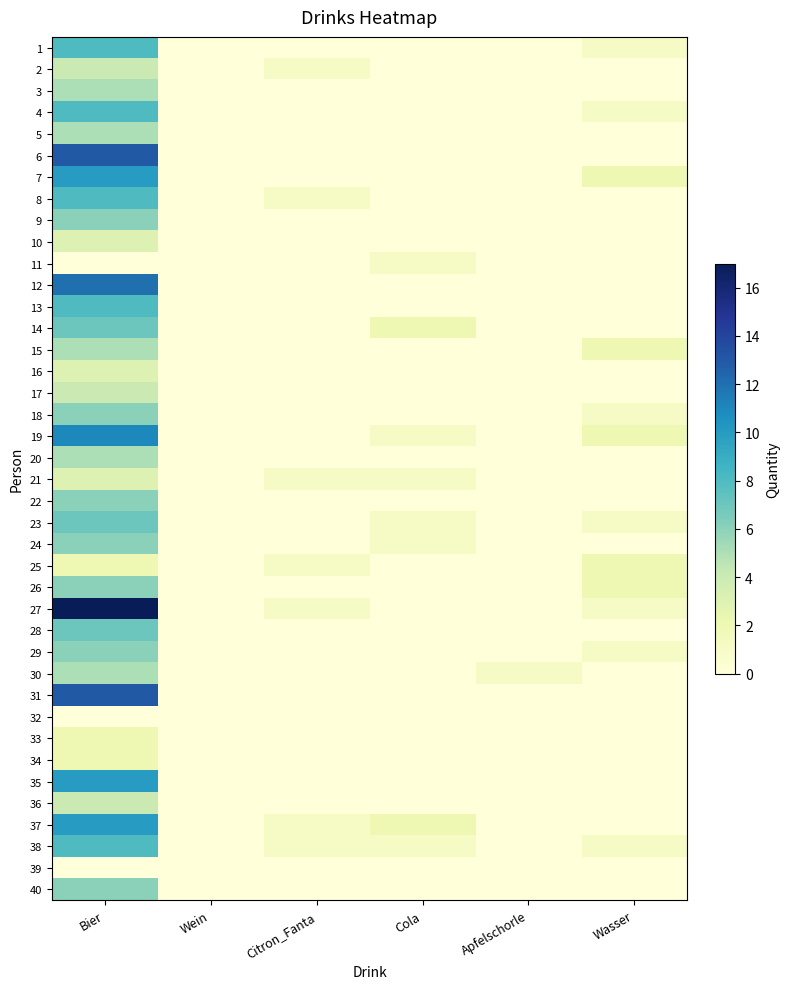

Reading right to left, extract all data points from this chart.

1: Wasser=1	Apfelschorle=0	Cola=0	Citron_Fanta=0	Wein=0	Bier=8
2: Wasser=0	Apfelschorle=0	Cola=0	Citron_Fanta=1	Wein=0	Bier=4
3: Wasser=0	Apfelschorle=0	Cola=0	Citron_Fanta=0	Wein=0	Bier=5
4: Wasser=1	Apfelschorle=0	Cola=0	Citron_Fanta=0	Wein=0	Bier=8
5: Wasser=0	Apfelschorle=0	Cola=0	Citron_Fanta=0	Wein=0	Bier=5
6: Wasser=0	Apfelschorle=0	Cola=0	Citron_Fanta=0	Wein=0	Bier=13
7: Wasser=2	Apfelschorle=0	Cola=0	Citron_Fanta=0	Wein=0	Bier=10
8: Wasser=0	Apfelschorle=0	Cola=0	Citron_Fanta=1	Wein=0	Bier=8
9: Wasser=0	Apfelschorle=0	Cola=0	Citron_Fanta=0	Wein=0	Bier=6
10: Wasser=0	Apfelschorle=0	Cola=0	Citron_Fanta=0	Wein=0	Bier=3
11: Wasser=0	Apfelschorle=0	Cola=1	Citron_Fanta=0	Wein=0	Bier=0
12: Wasser=0	Apfelschorle=0	Cola=0	Citron_Fanta=0	Wein=0	Bier=12
13: Wasser=0	Apfelschorle=0	Cola=0	Citron_Fanta=0	Wein=0	Bier=8
14: Wasser=0	Apfelschorle=0	Cola=2	Citron_Fanta=0	Wein=0	Bier=7
15: Wasser=2	Apfelschorle=0	Cola=0	Citron_Fanta=0	Wein=0	Bier=5
16: Wasser=0	Apfelschorle=0	Cola=0	Citron_Fanta=0	Wein=0	Bier=3
17: Wasser=0	Apfelschorle=0	Cola=0	Citron_Fanta=0	Wein=0	Bier=4
18: Wasser=1	Apfelschorle=0	Cola=0	Citron_Fanta=0	Wein=0	Bier=6
19: Wasser=2	Apfelschorle=0	Cola=1	Citron_Fanta=0	Wein=0	Bier=11
20: Wasser=0	Apfelschorle=0	Cola=0	Citron_Fanta=0	Wein=0	Bier=5
21: Wasser=0	Apfelschorle=0	Cola=1	Citron_Fanta=1	Wein=0	Bier=3
22: Wasser=0	Apfelschorle=0	Cola=0	Citron_Fanta=0	Wein=0	Bier=6
23: Wasser=1	Apfelschorle=0	Cola=1	Citron_Fanta=0	Wein=0	Bier=7
24: Wasser=0	Apfelschorle=0	Cola=1	Citron_Fanta=0	Wein=0	Bier=6
25: Wasser=2	Apfelschorle=0	Cola=0	Citron_Fanta=1	Wein=0	Bier=2
26: Wasser=2	Apfelschorle=0	Cola=0	Citron_Fanta=0	Wein=0	Bier=6
27: Wasser=1	Apfelschorle=0	Cola=0	Citron_Fanta=1	Wein=0	Bier=17
28: Wasser=0	Apfelschorle=0	Cola=0	Citron_Fanta=0	Wein=0	Bier=7
29: Wasser=1	Apfelschorle=0	Cola=0	Citron_Fanta=0	Wein=0	Bier=6
30: Wasser=0	Apfelschorle=1	Cola=0	Citron_Fanta=0	Wein=0	Bier=5
31: Wasser=0	Apfelschorle=0	Cola=0	Citron_Fanta=0	Wein=0	Bier=13
32: Wasser=0	Apfelschorle=0	Cola=0	Citron_Fanta=0	Wein=0	Bier=0
33: Wasser=0	Apfelschorle=0	Cola=0	Citron_Fanta=0	Wein=0	Bier=2
34: Wasser=0	Apfelschorle=0	Cola=0	Citron_Fanta=0	Wein=0	Bier=2
35: Wasser=0	Apfelschorle=0	Cola=0	Citron_Fanta=0	Wein=0	Bier=10
36: Wasser=0	Apfelschorle=0	Cola=0	Citron_Fanta=0	Wein=0	Bier=4
37: Wasser=0	Apfelschorle=0	Cola=2	Citron_Fanta=1	Wein=0	Bier=10
38: Wasser=1	Apfelschorle=0	Cola=1	Citron_Fanta=1	Wein=0	Bier=8
39: Wasser=0	Apfelschorle=0	Cola=0	Citron_Fanta=0	Wein=0	Bier=0
40: Wasser=0	Apfelschorle=0	Cola=0	Citron_Fanta=0	Wein=0	Bier=6